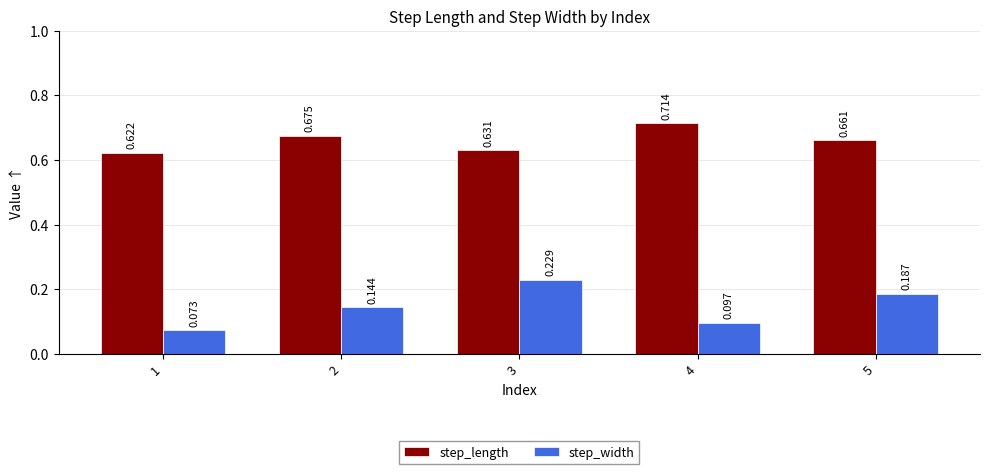

Which series changed the most between 2 and 3?

step_width